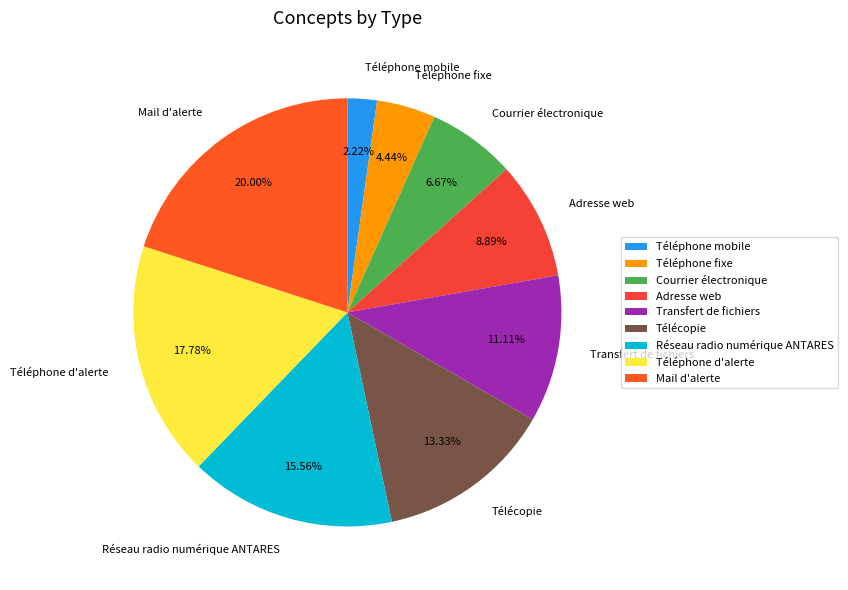

The Transfert de fichiers slice represents 23% of the pie. True or false?

False